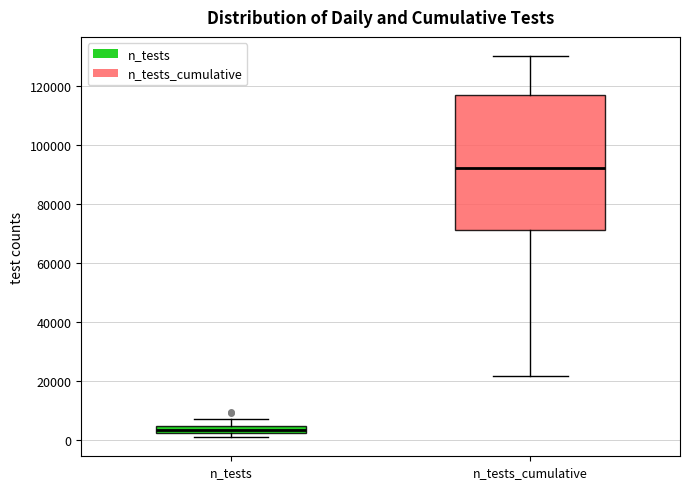

Where does the upper whisker of the box for n_tests end on the y-axis? The values are not printed on the chart, so give them approximately, as read against the axis.

6000